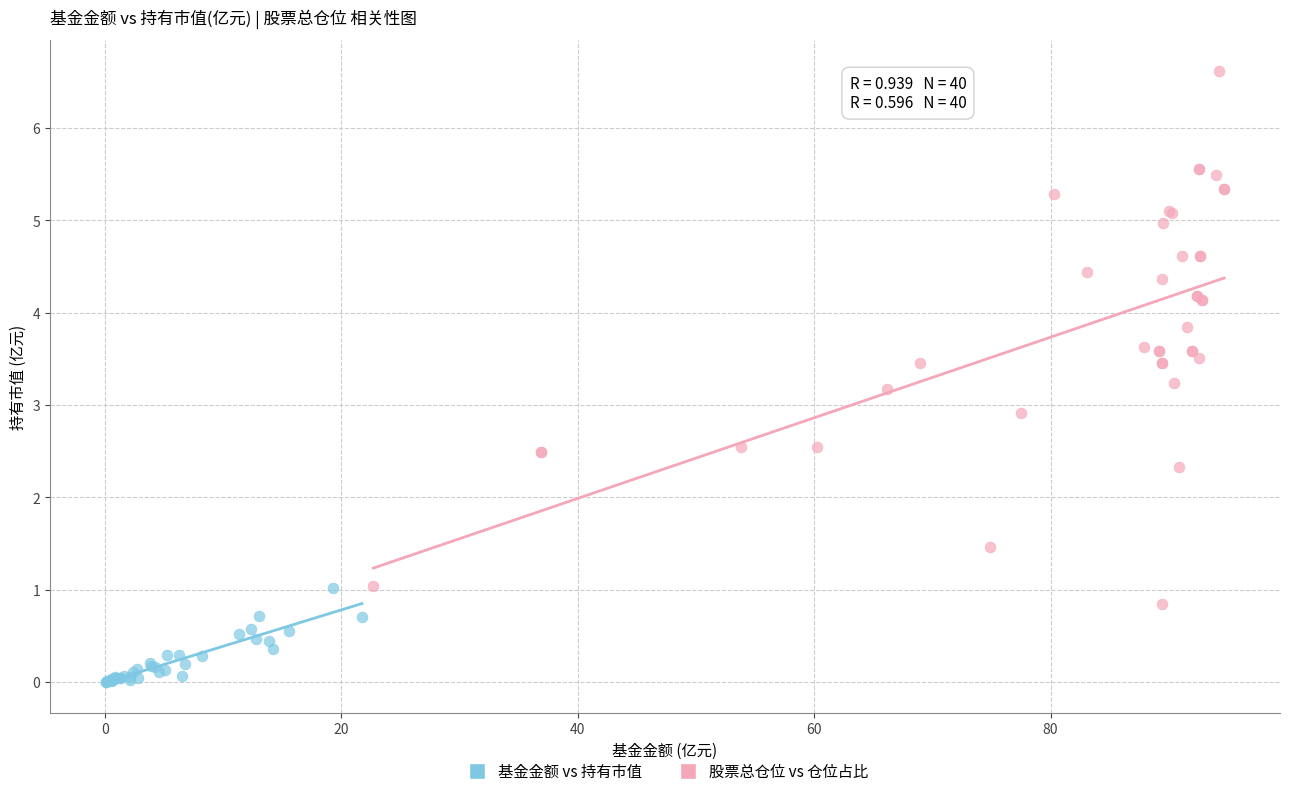

Which series has the widest spread of Y values?

股票总仓位 vs 仓位占比